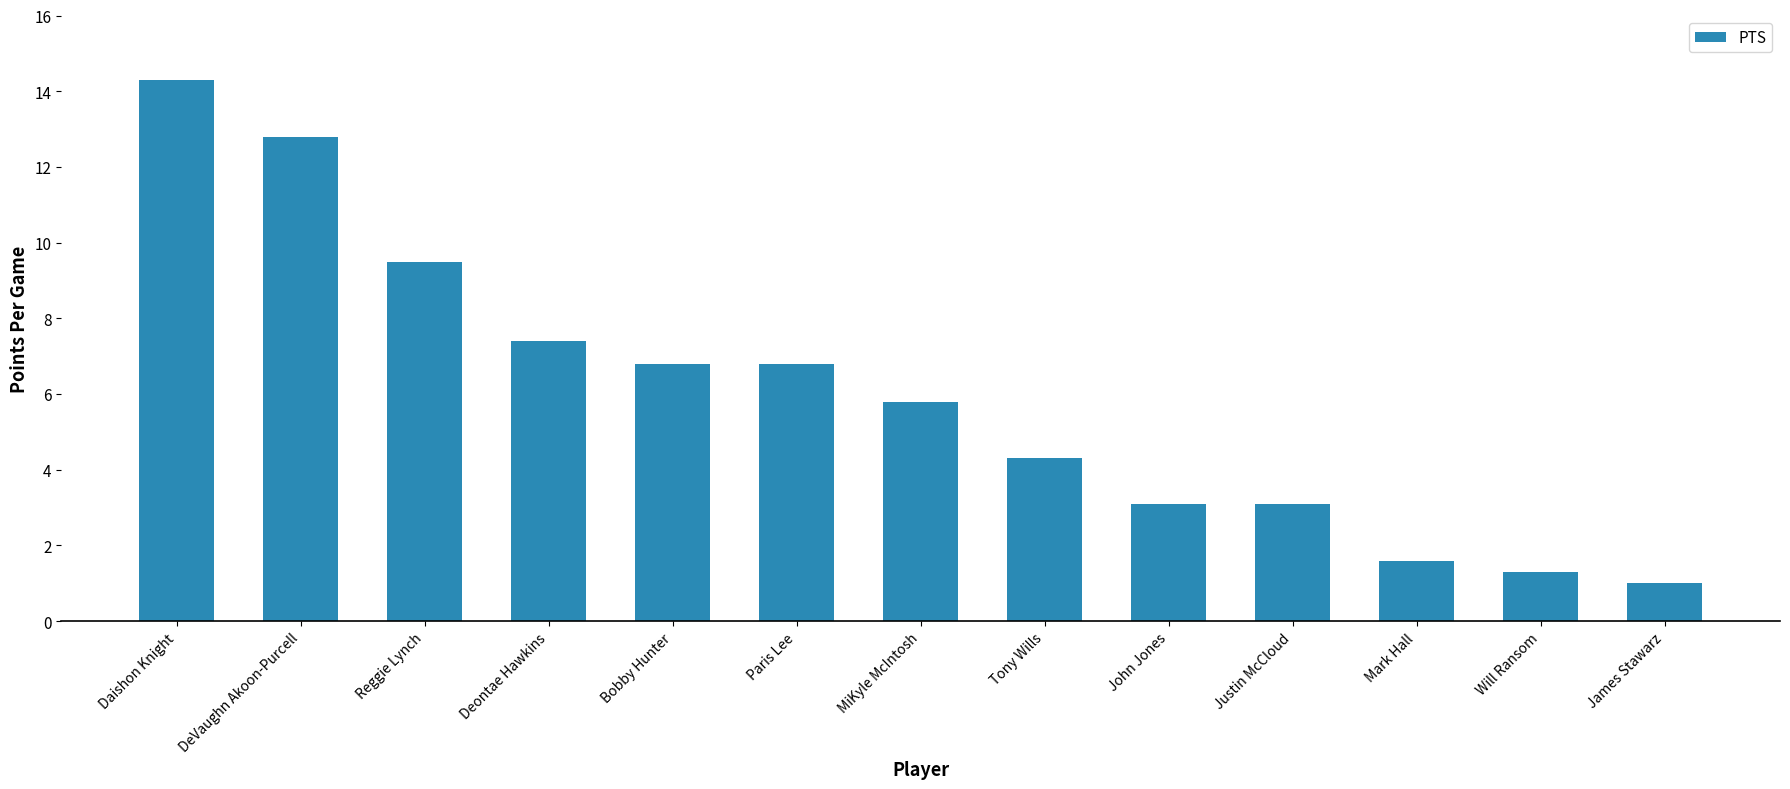

Which label corresponds to the largest value in the chart?

Daishon Knight